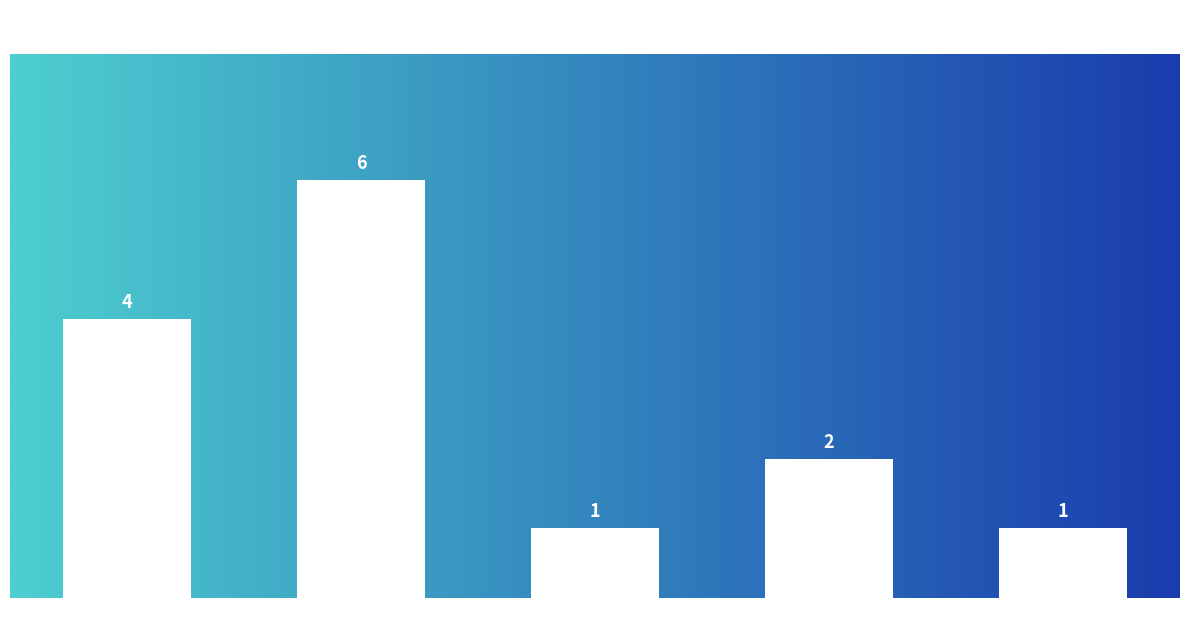

At which label does the data first exceed 2?

coral reefs